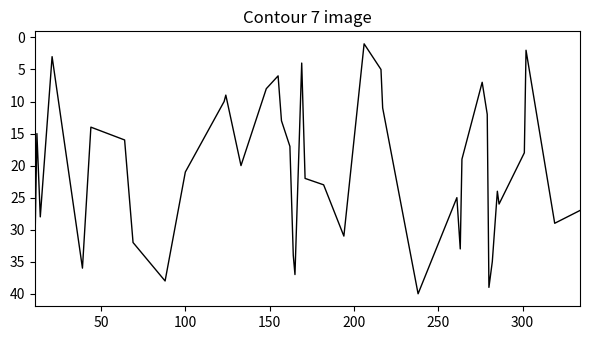

True or false: there are more than 2 points higher than both neighbors.

True